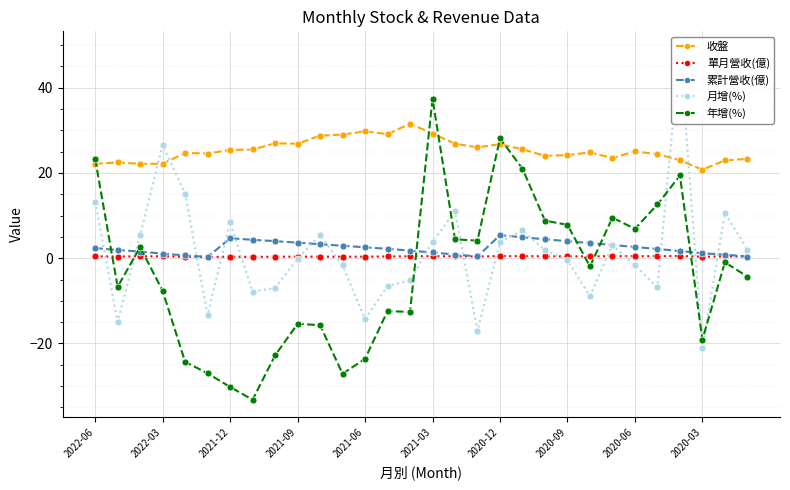

Is it true that 年增(%) equals 62.7 at 2021-03?

False